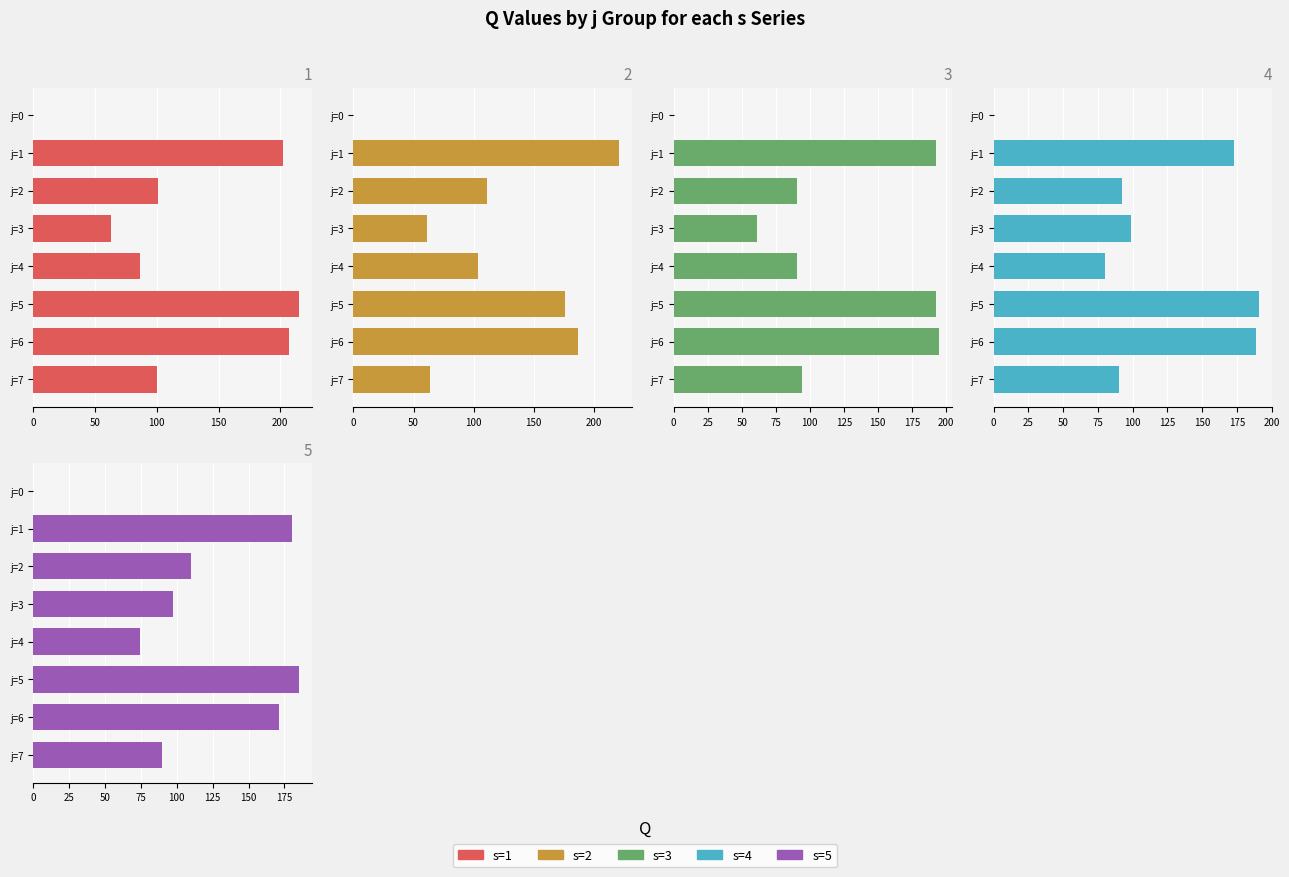

Which series has the largest range (max minus min)?

s=2